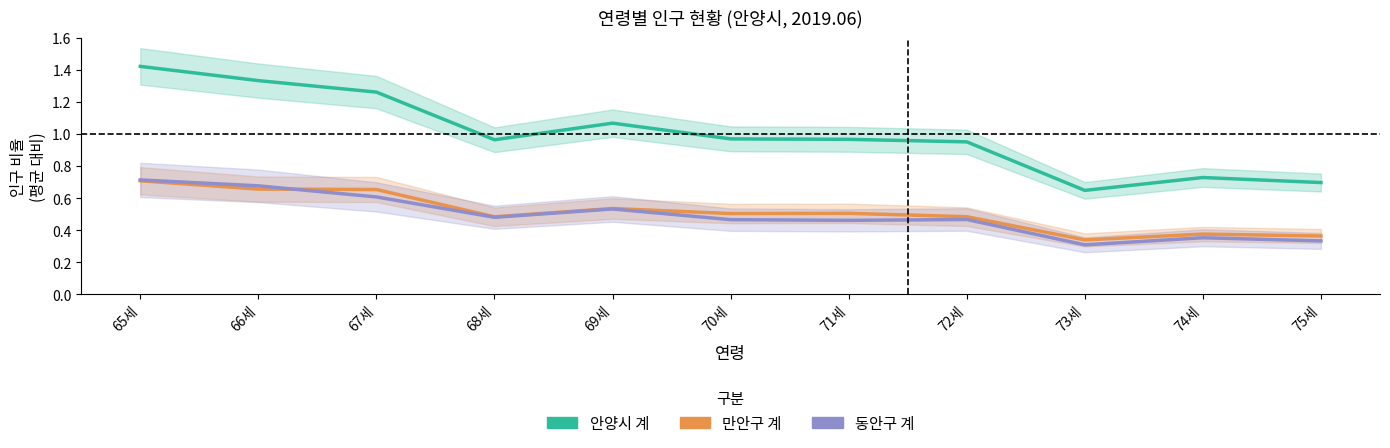

What is the difference between the maximum and minimum values in the 안양시 계 series?

0.8